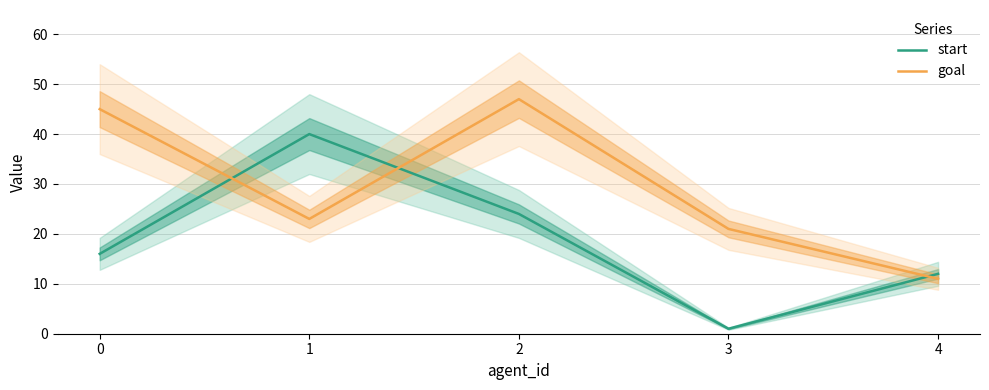

Which category has the highest value across all series?

2